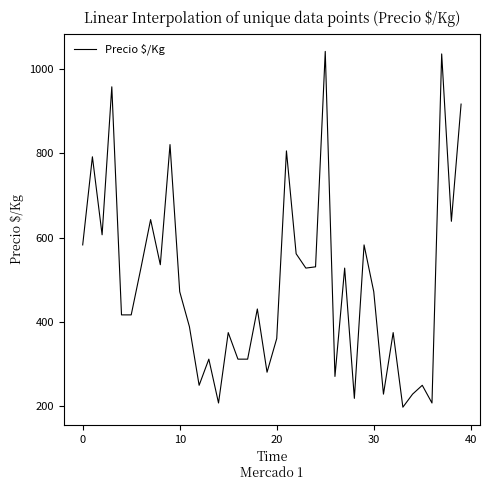

Is this an area chart (filled region under the line)?

No